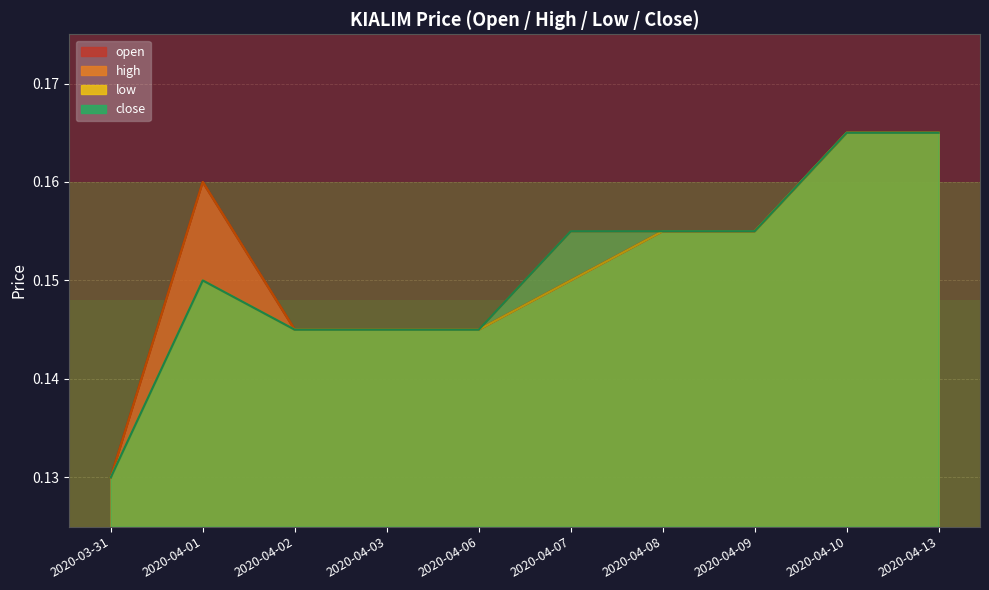

True or false: close has a value of 0.1 at 2020-04-03.

True